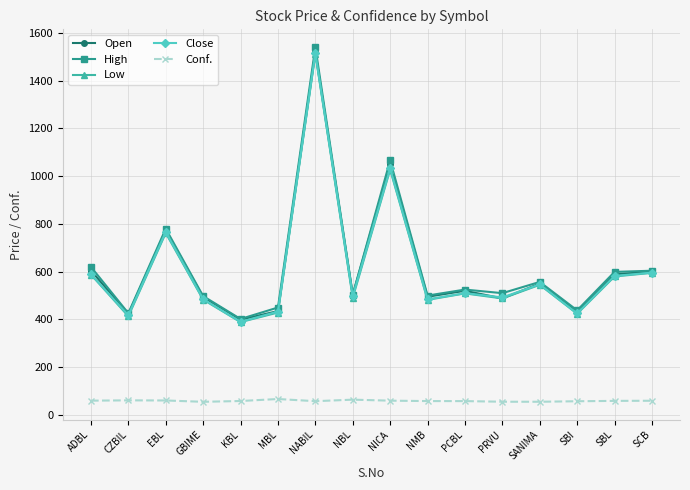

In Open, how many points are lower than both neighbors (excluding endpoints)?

6